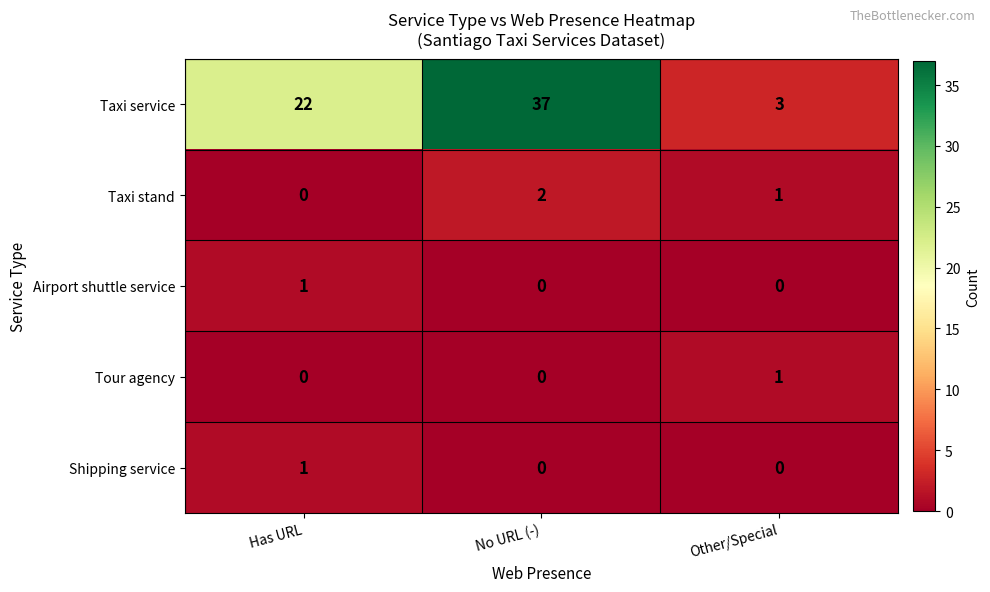

List the labels in order of Taxi stand value, smallest first.

Has URL, Other/Special, No URL (-)